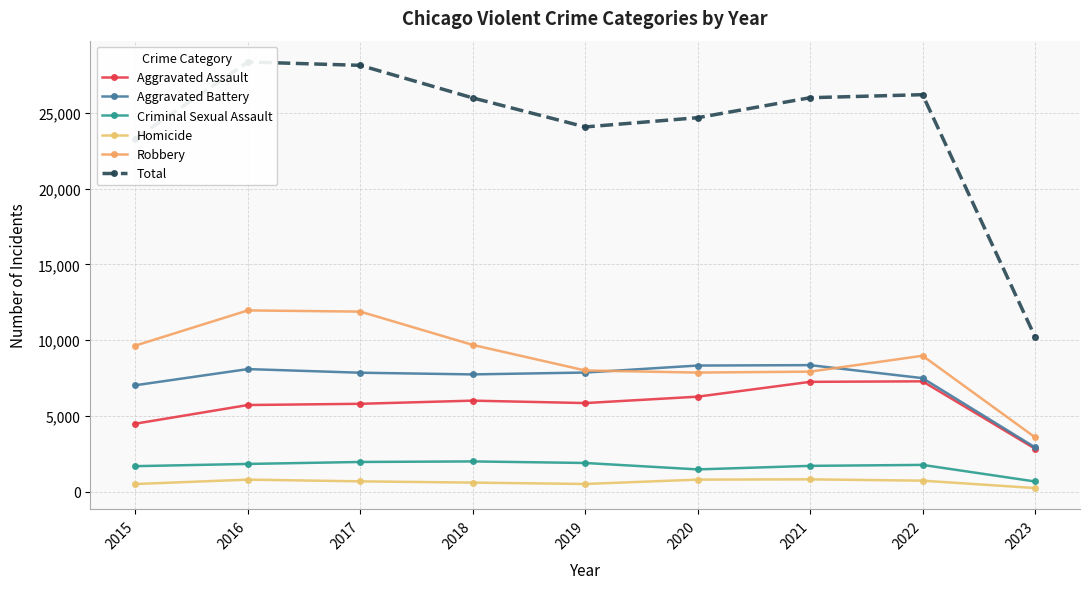

List the series in order of their peak value, lowest first.

Homicide, Criminal Sexual Assault, Aggravated Assault, Aggravated Battery, Robbery, Total